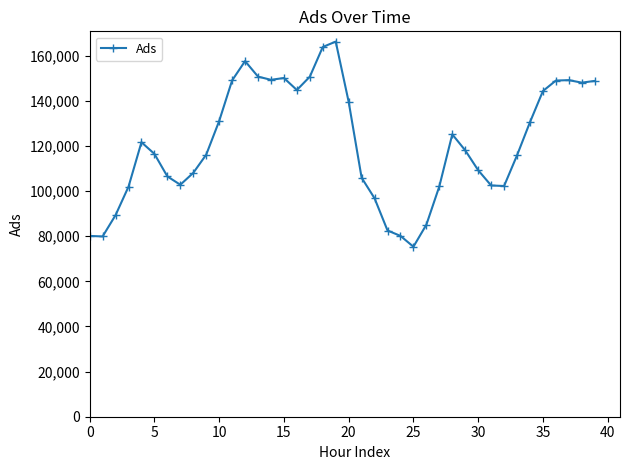

Does the chart display data point markers on the line(s)?

Yes